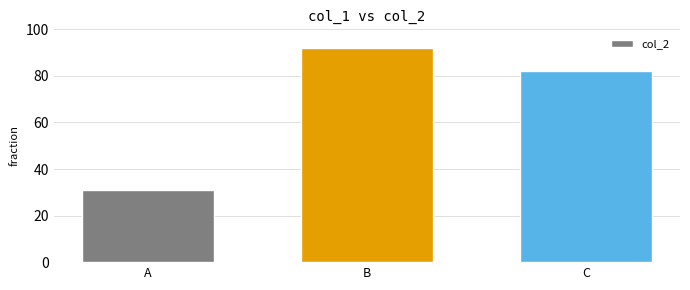

List the labels in order of value, smallest first.

A, C, B